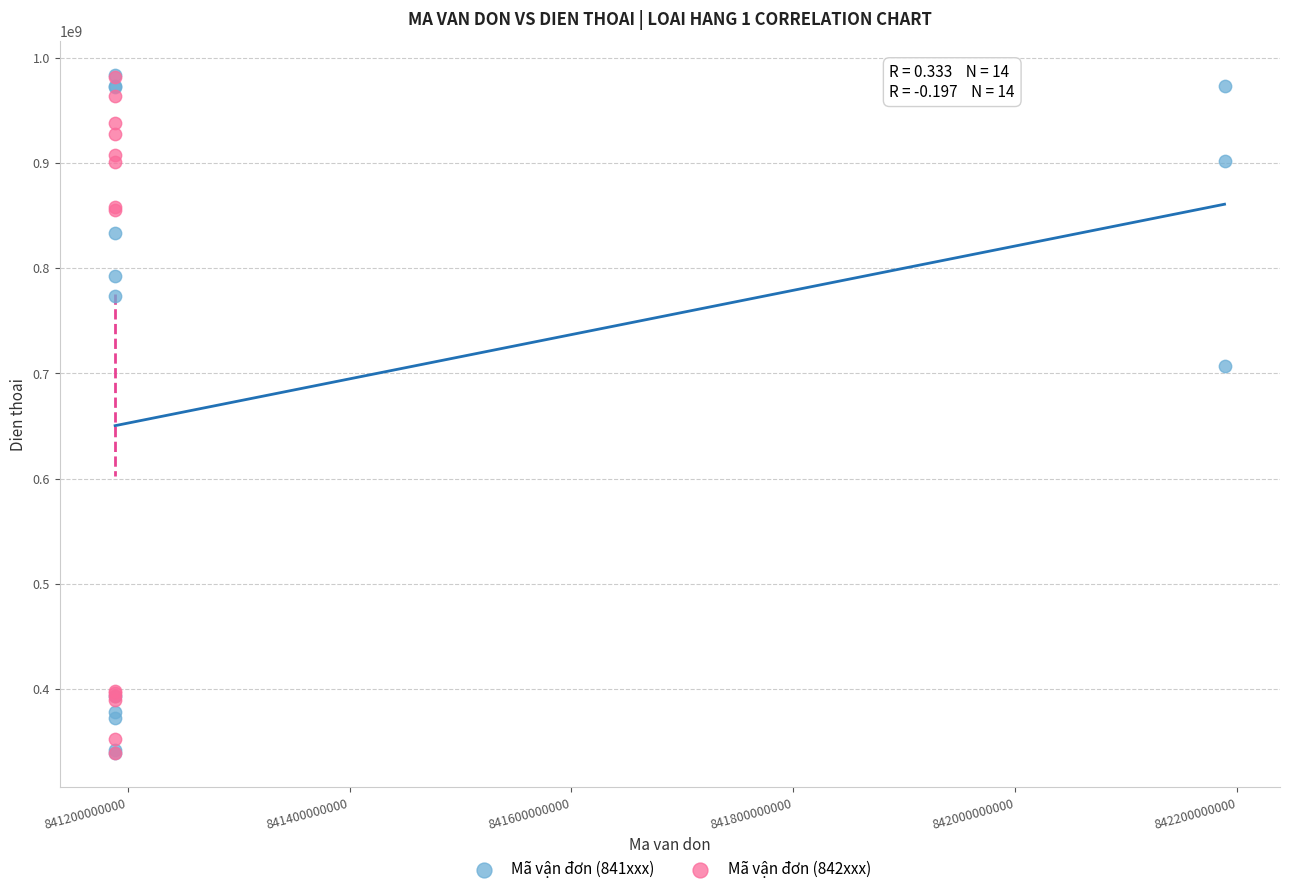

What are all the series names shown in the legend?

Mã vận đơn (841xxx), Mã vận đơn (842xxx)